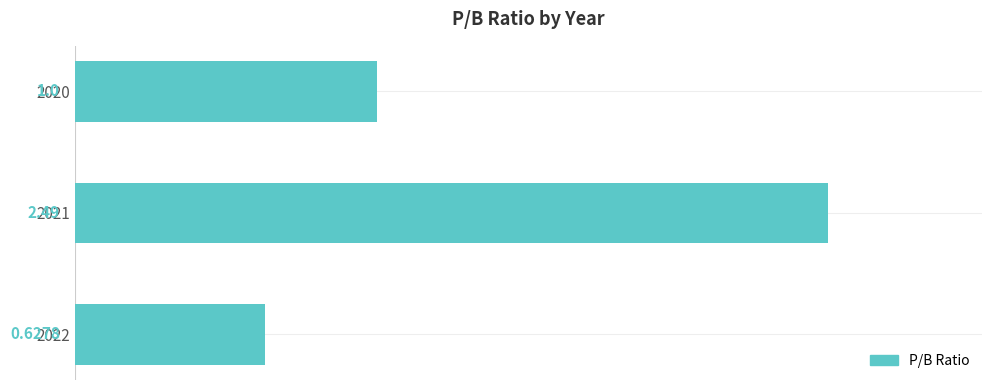

Where is the data nearest to the value 1?

2020